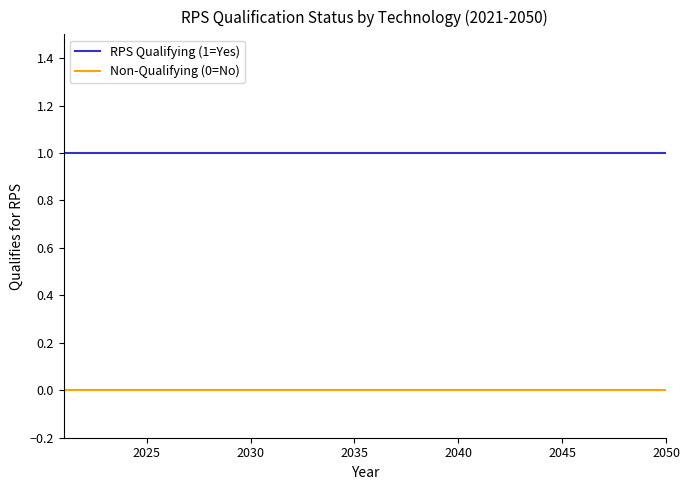

Is this an area chart (filled region under the line)?

No